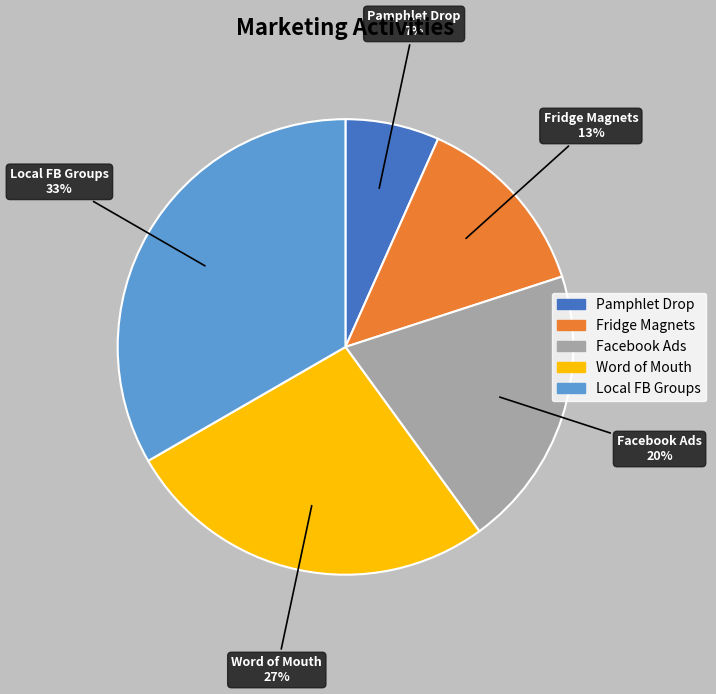

Which has a higher value, Word of Mouth or Facebook Ads?

Word of Mouth